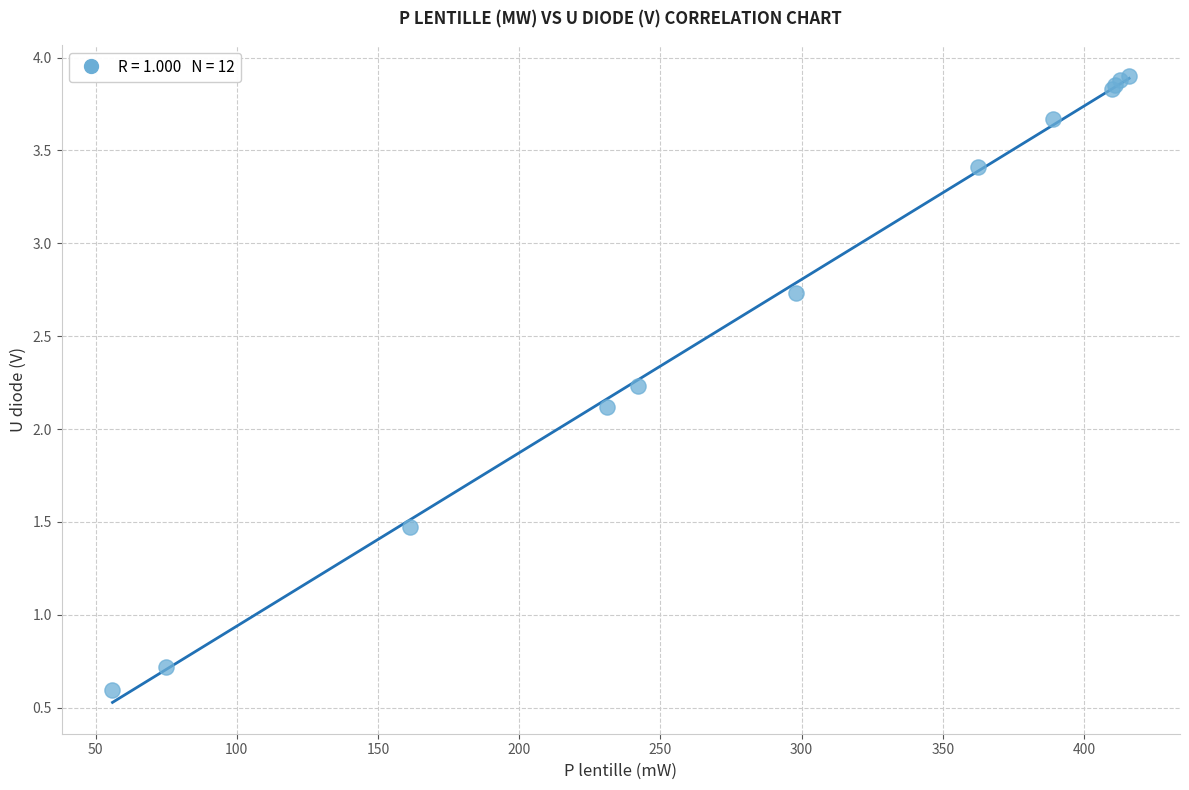

What Y value in the scatter plot is closest to 2?

2.1